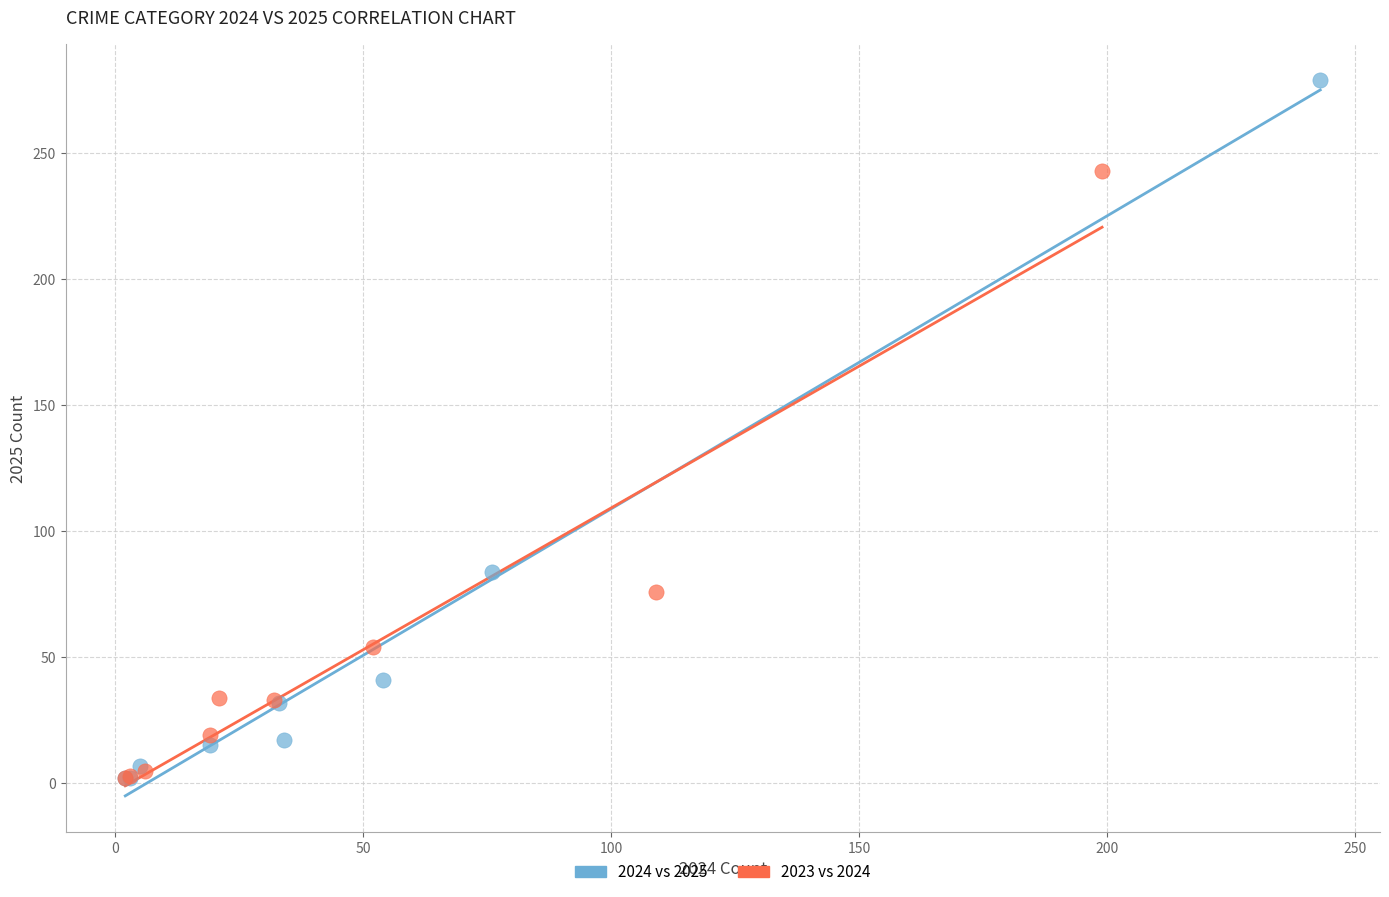

Which series contains the highest Y value?

2024 vs 2025